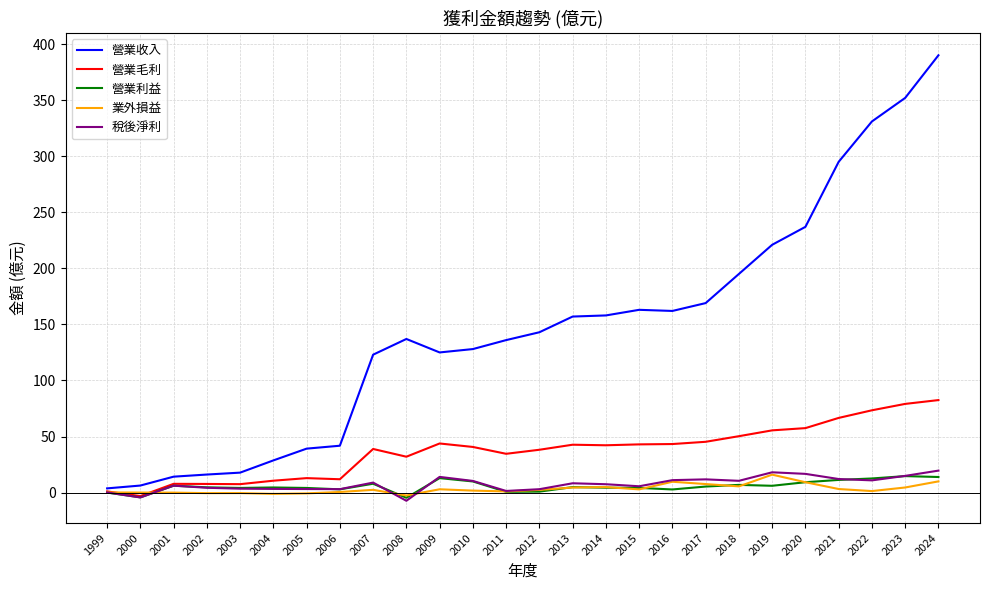

Does the chart display data point markers on the line(s)?

No